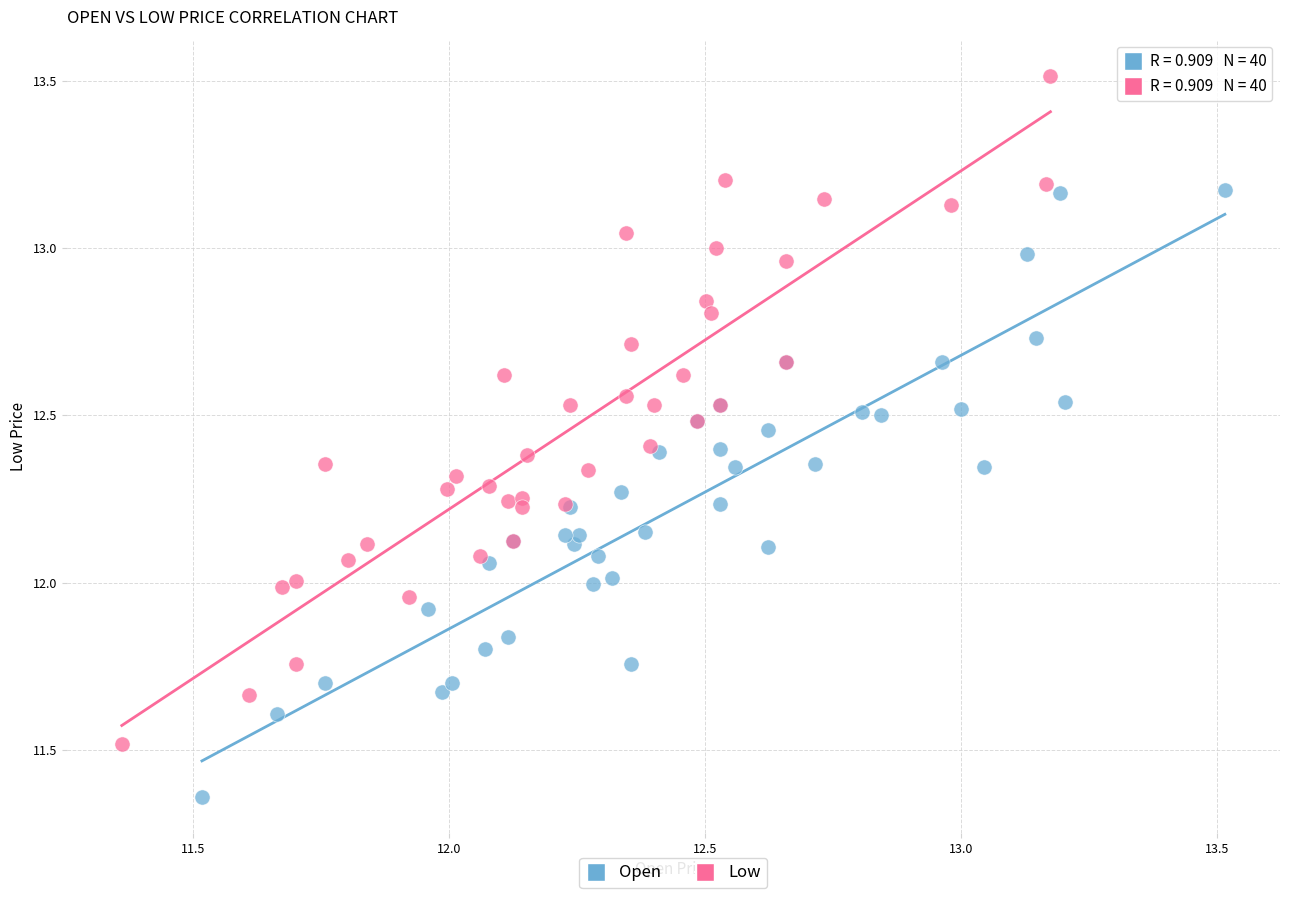

Which series has the widest spread of Y values?

Low